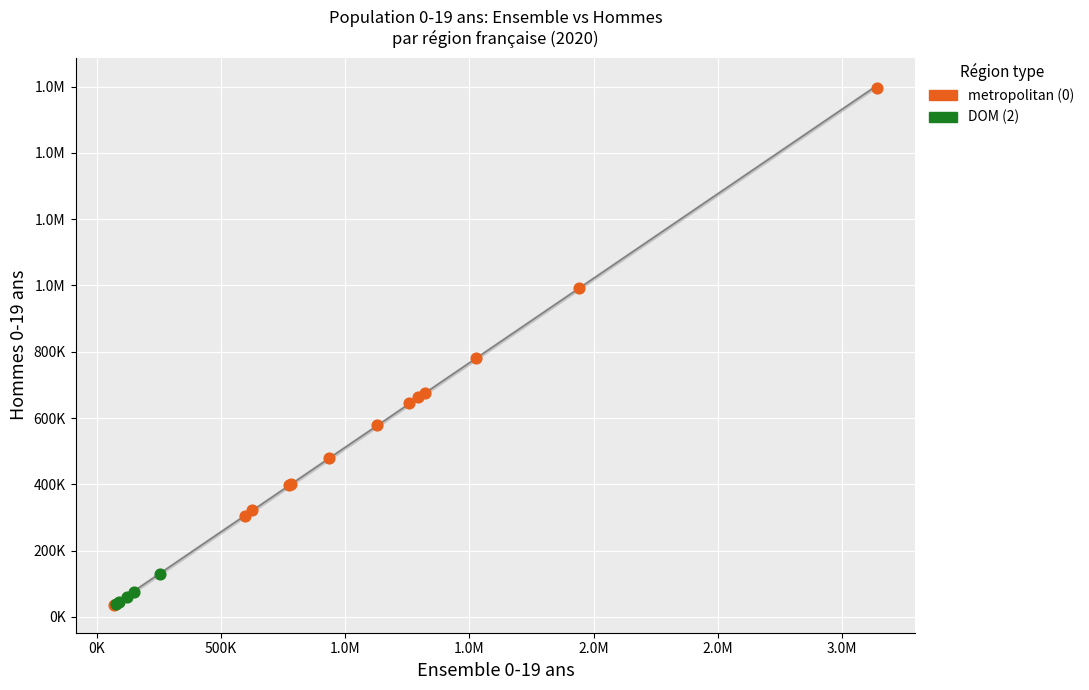

What are all the series names shown in the legend?

metropolitan (0), DOM (2)